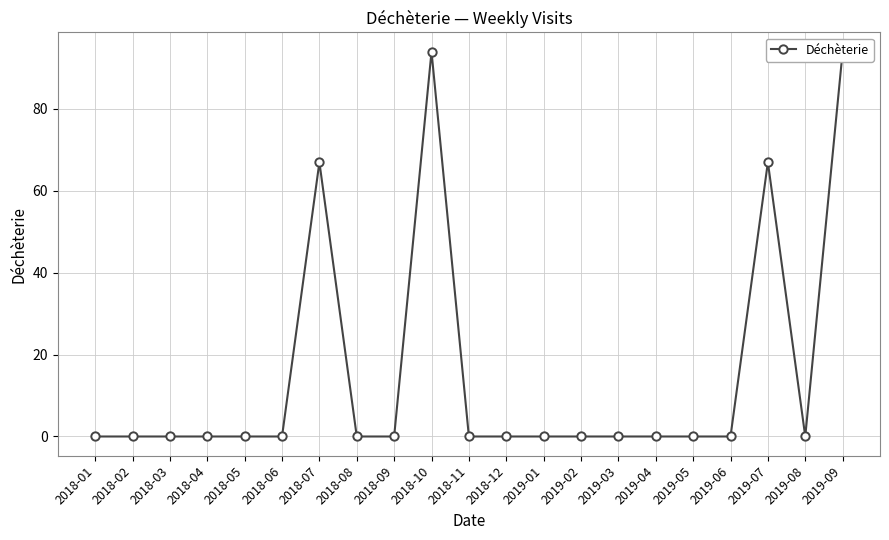

What is the label of the 15th point from the left?

2019-03